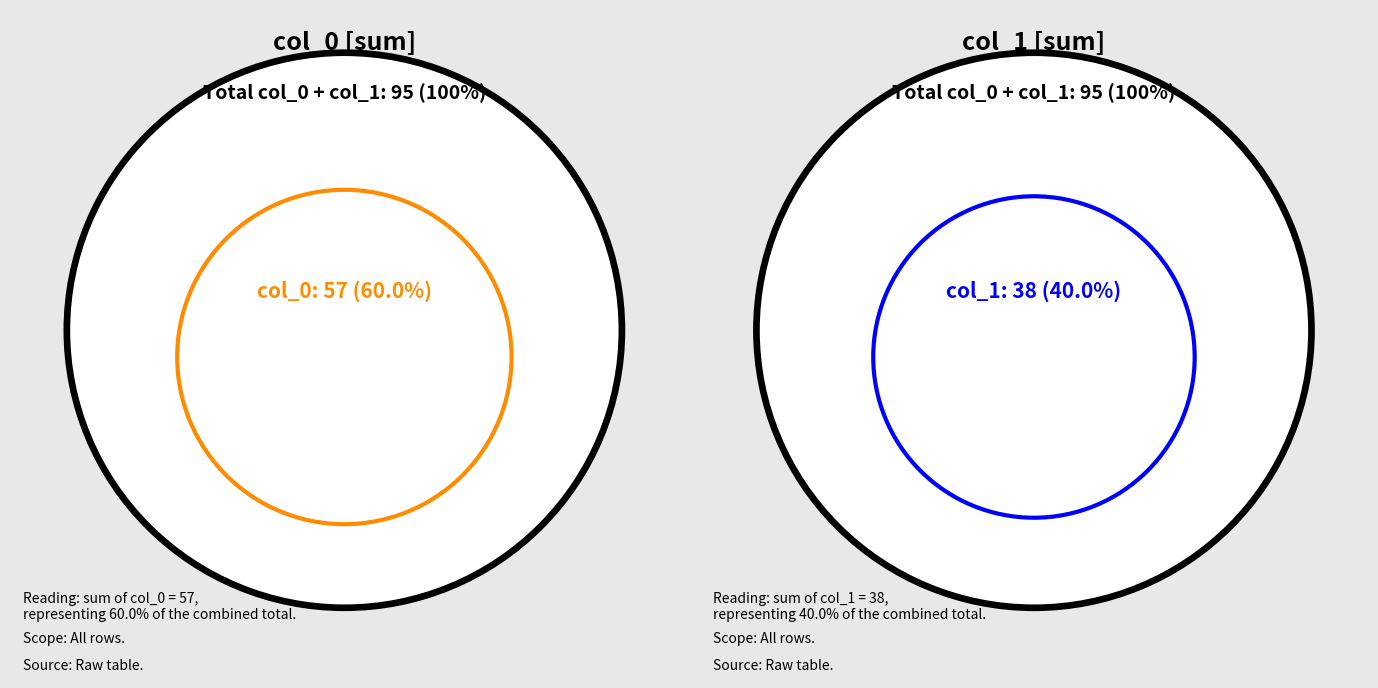

At 4, list the series in order from largest to smallest.

col_0, col_1